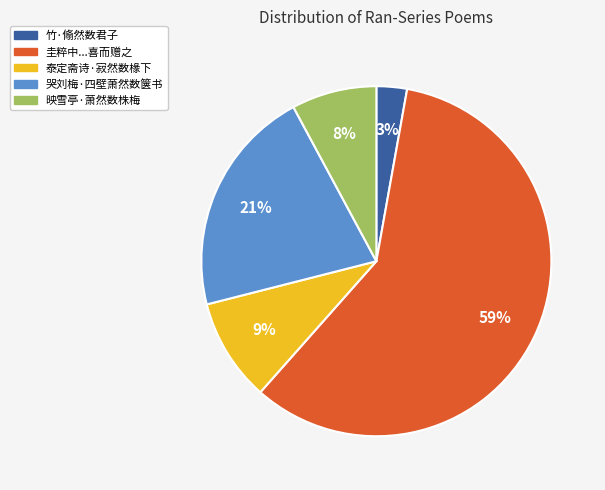

How many segments does this pie chart have?

5